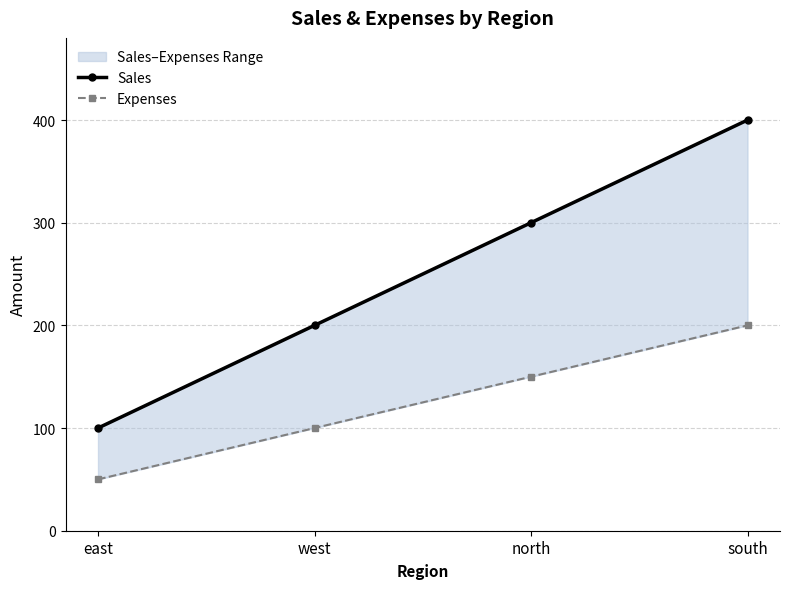

Read the Sales value at south.

400